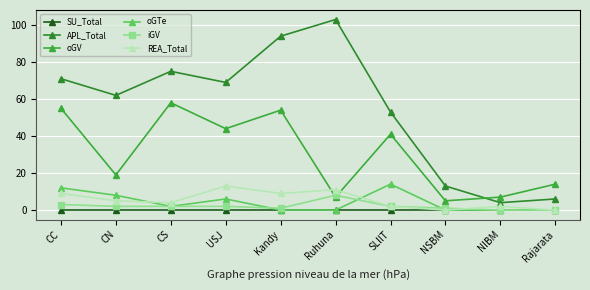

Which series has the largest range (max minus min)?

APL_Total